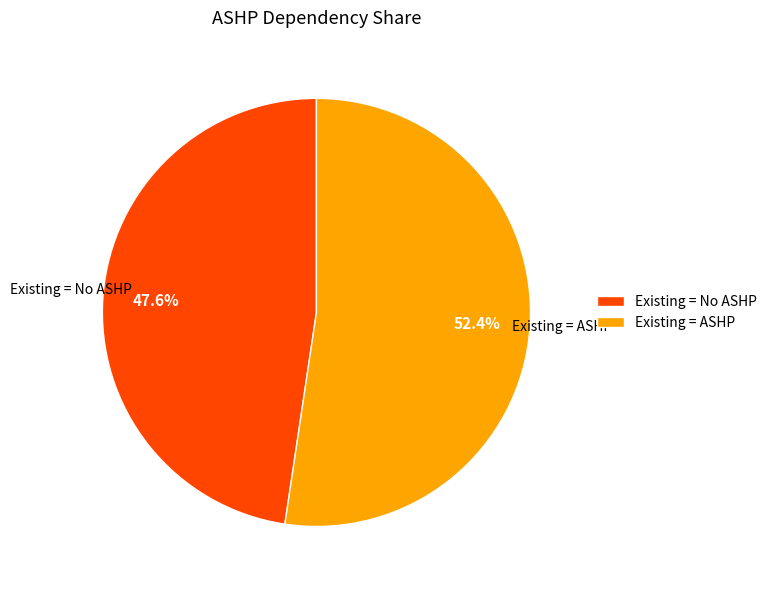

Combined, what portion of the pie is Existing = No ASHP and Existing = ASHP?

100.0%